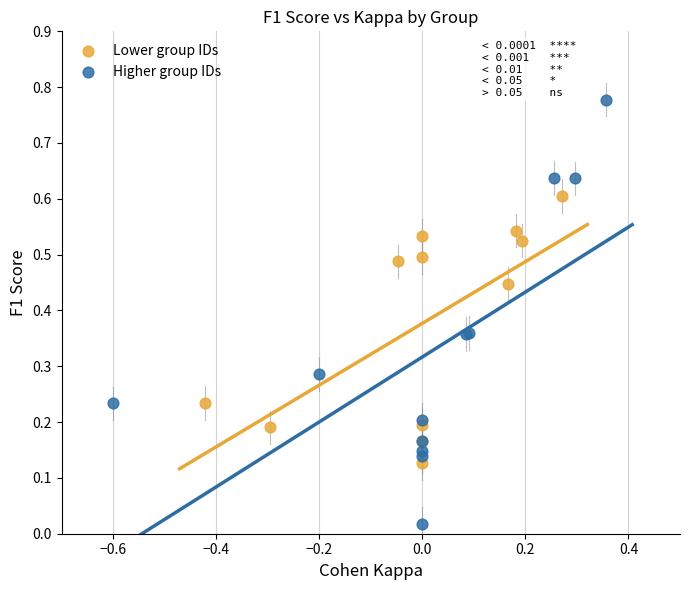

Which series contains the highest Y value?

Higher group IDs